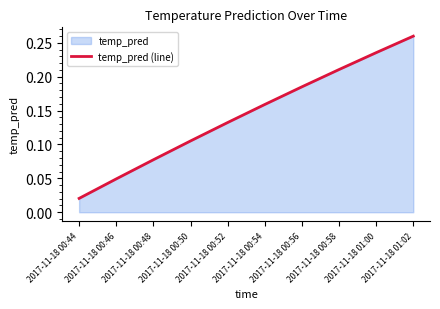

What is the difference between the second highest and second lowest values?

0.2